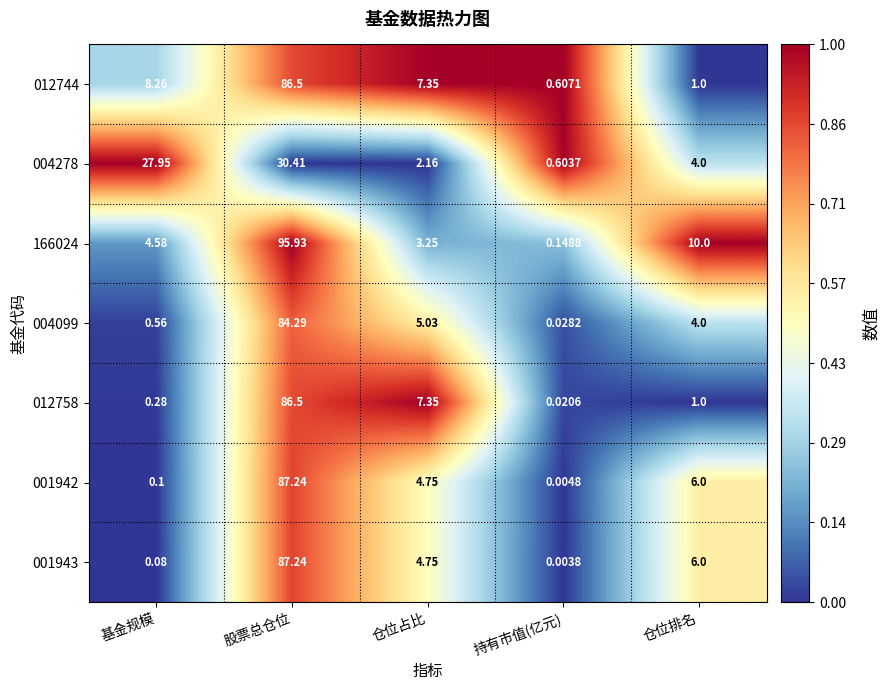

At which label does 004278 first exceed 4?

基金规模